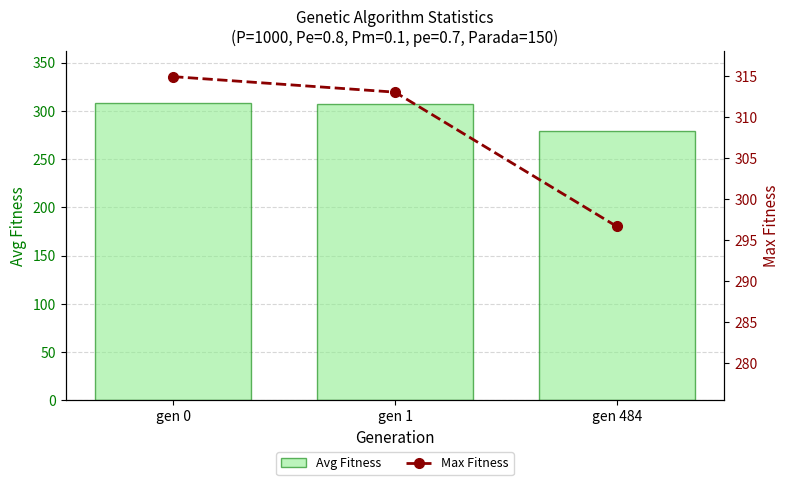

The value of Avg Fitness at gen 484 is 278.9. True or false?

True